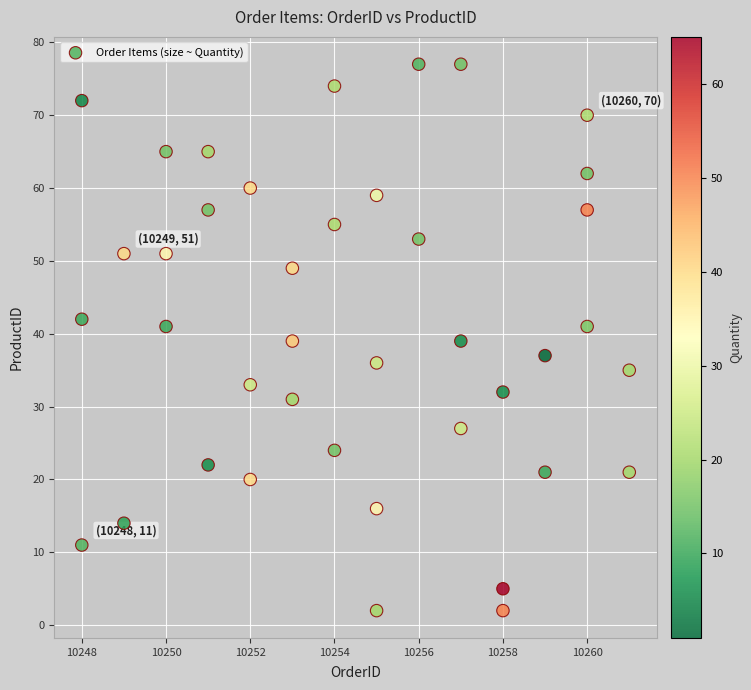

What is the range of Y values (max minus min)?

75